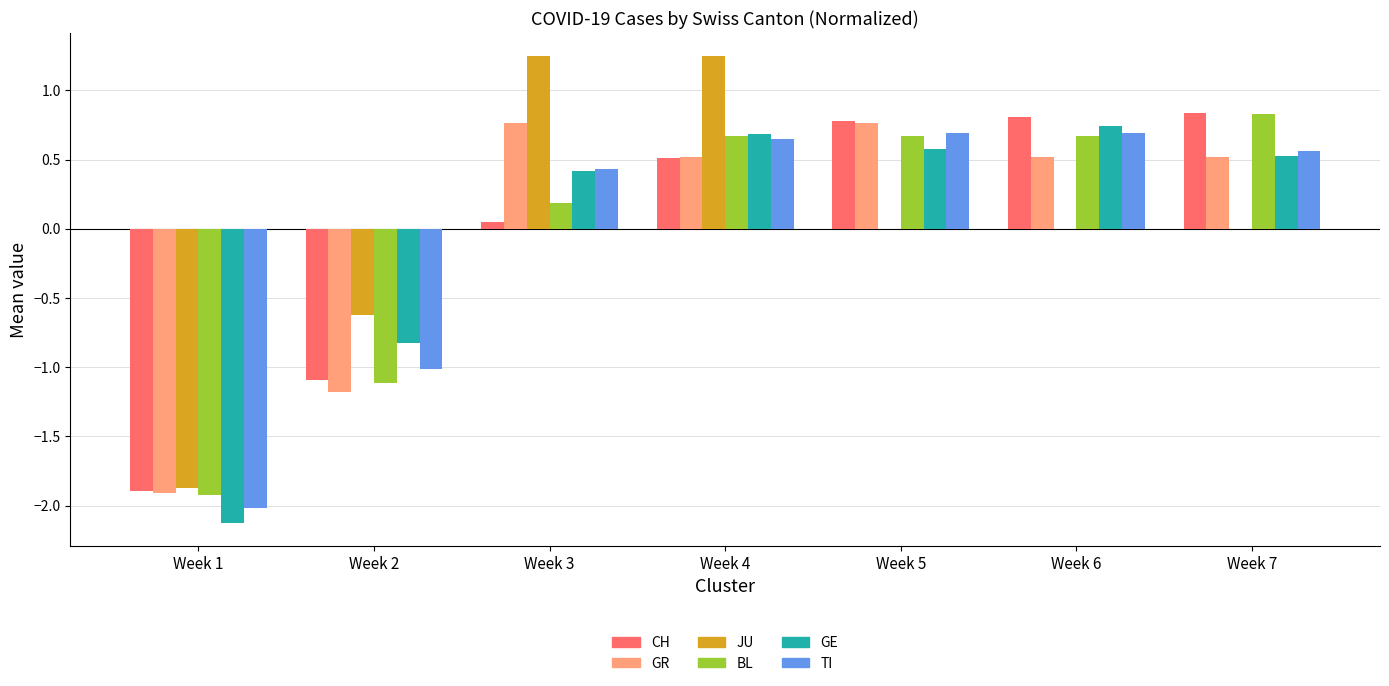

What is the total value across all series at Week 6?

3.4